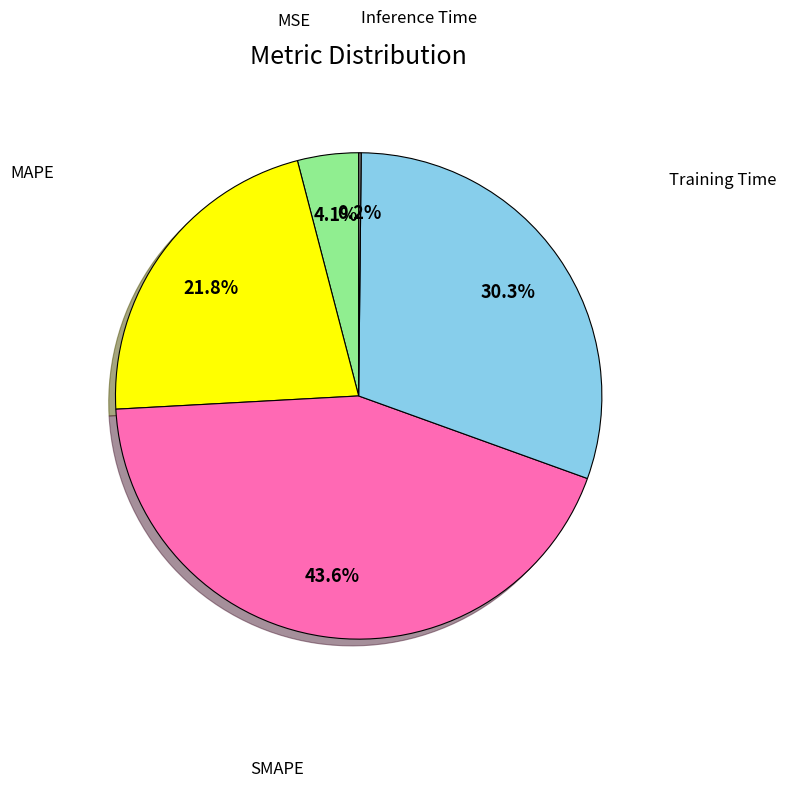

Does any single category account for the majority?

No